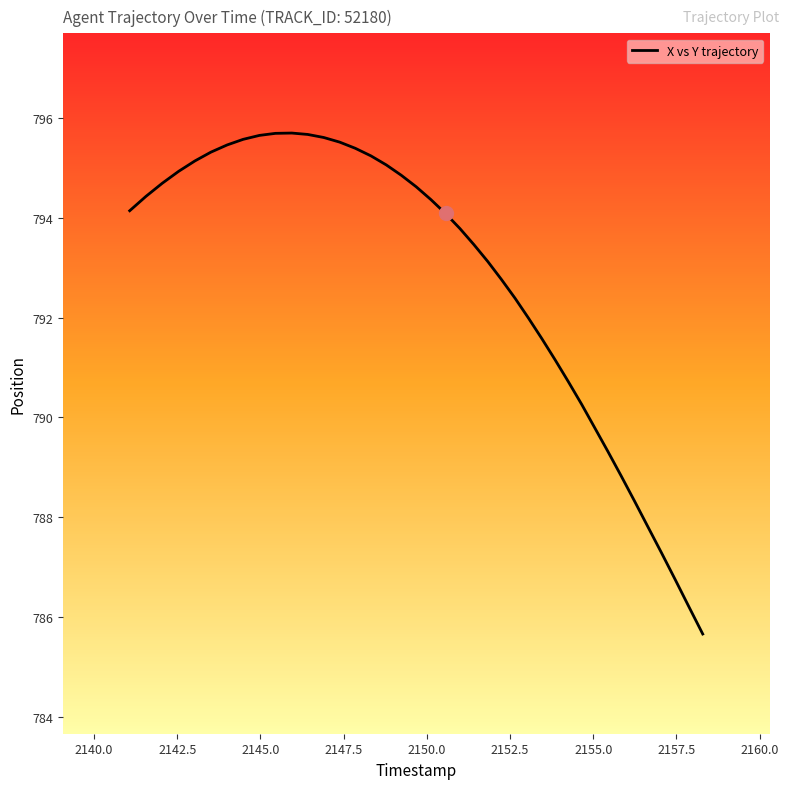

What is the smallest value displayed?

785.7